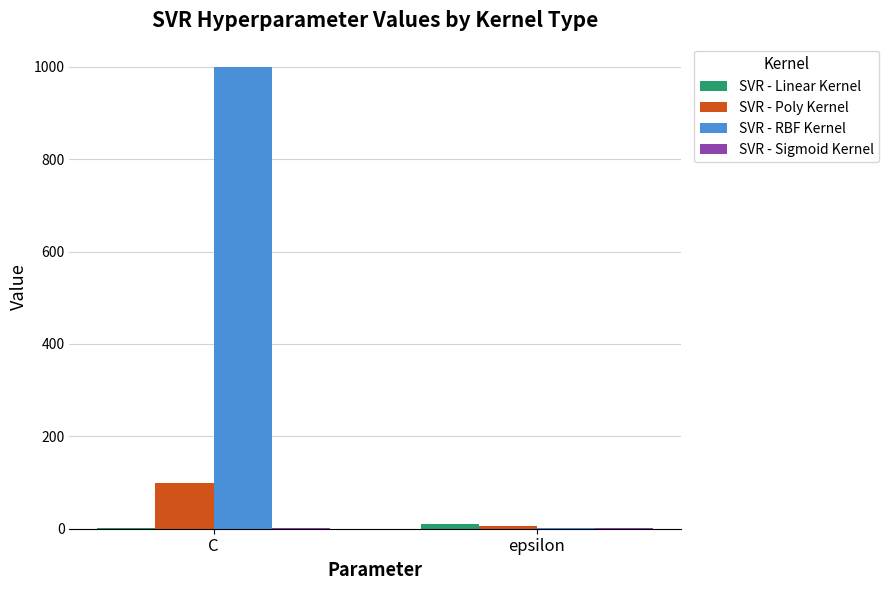

At which label does SVR - Poly Kernel reach its peak?

C